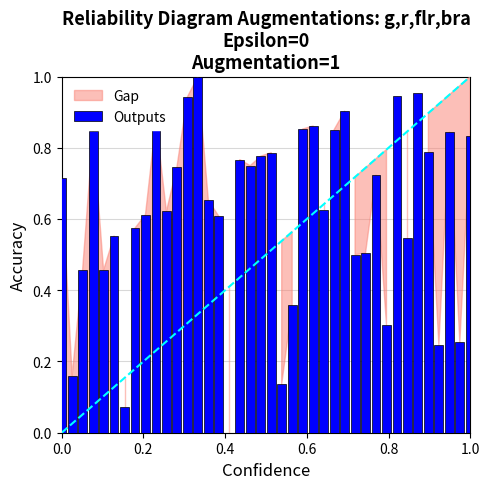

What is the sum of all values?

25.0